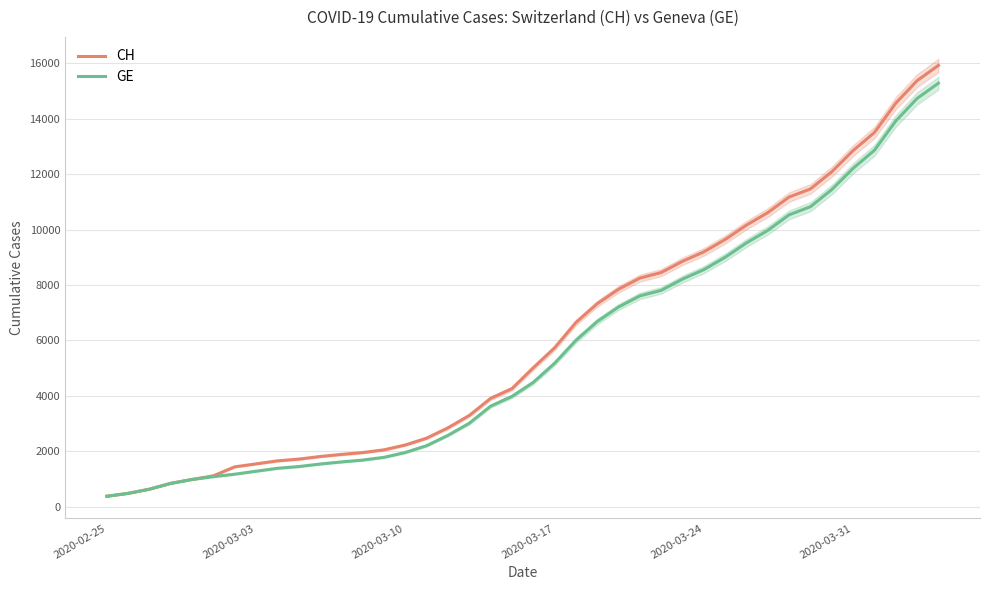

Does the chart display data point markers on the line(s)?

No